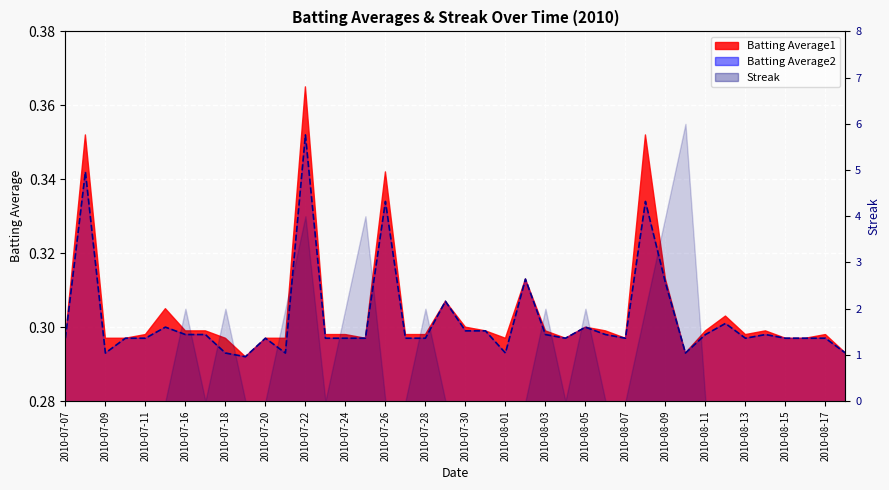

Does the chart display data point markers on the line(s)?

No